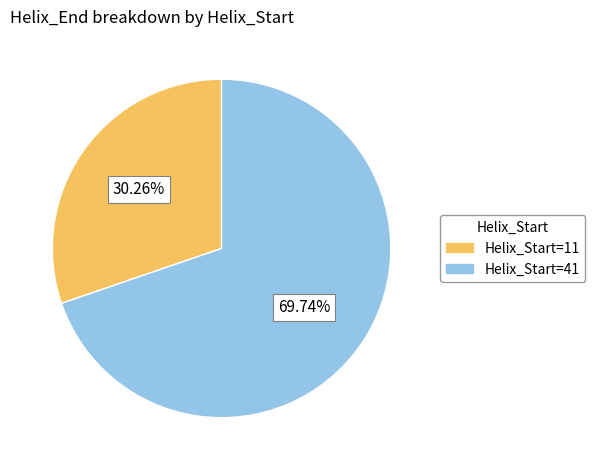

Between Helix_Start=41 and Helix_Start=11, which is larger?

Helix_Start=41